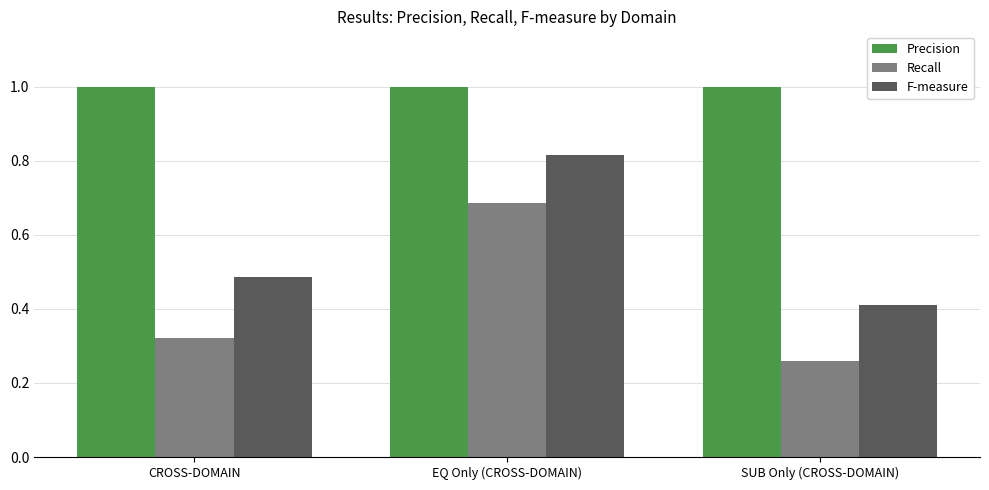

Between EQ Only (CROSS-DOMAIN) and SUB Only (CROSS-DOMAIN), which series saw the biggest shift?

Recall